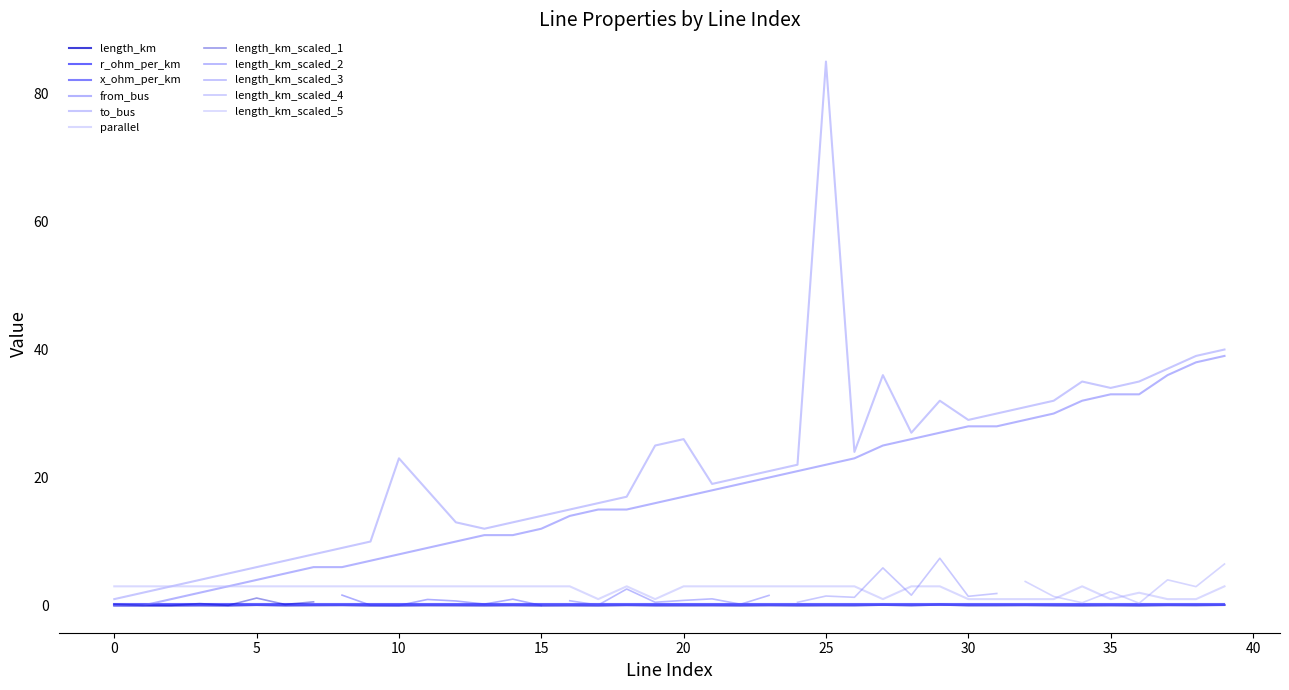

What value does the length_km series have at 27?

0.1